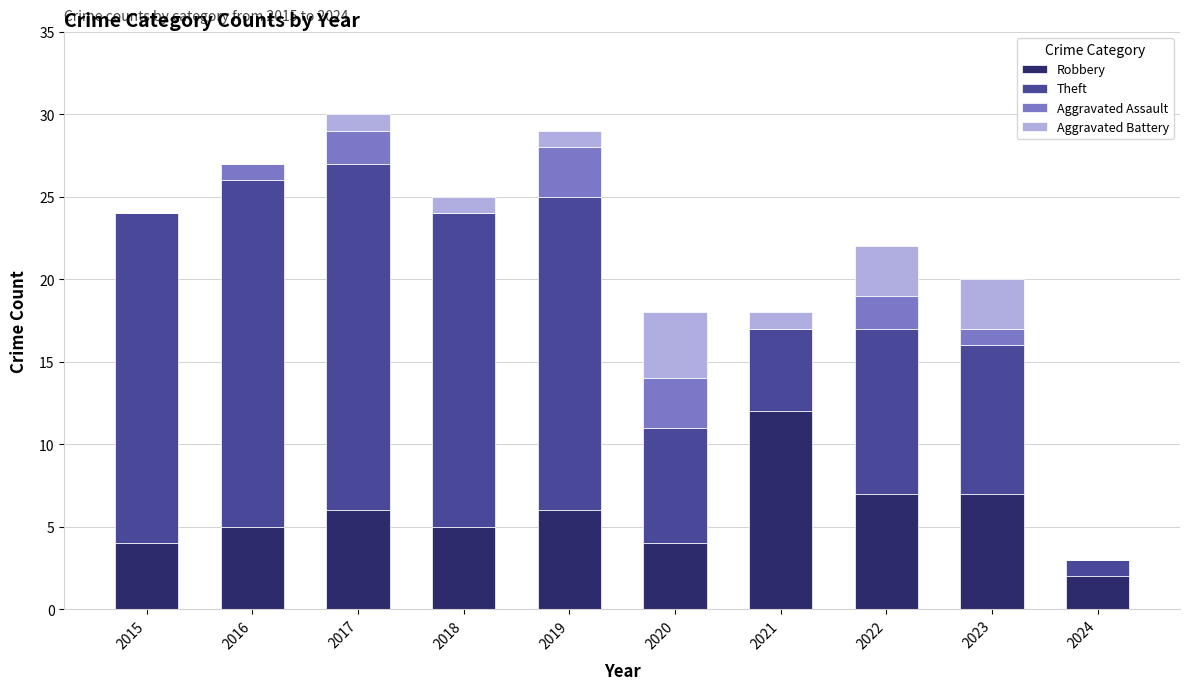

The value of Robbery at 2016 is 5. True or false?

True